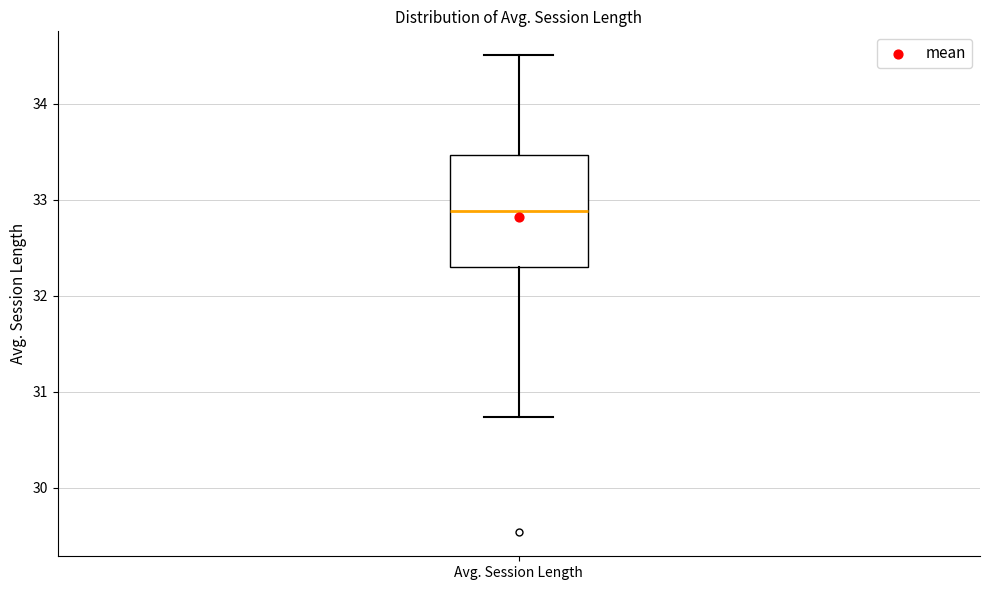

Where does the median line of the box for Avg. Session Length sit on the y-axis? The values are not printed on the chart, so give them approximately, as read against the axis.

32.9